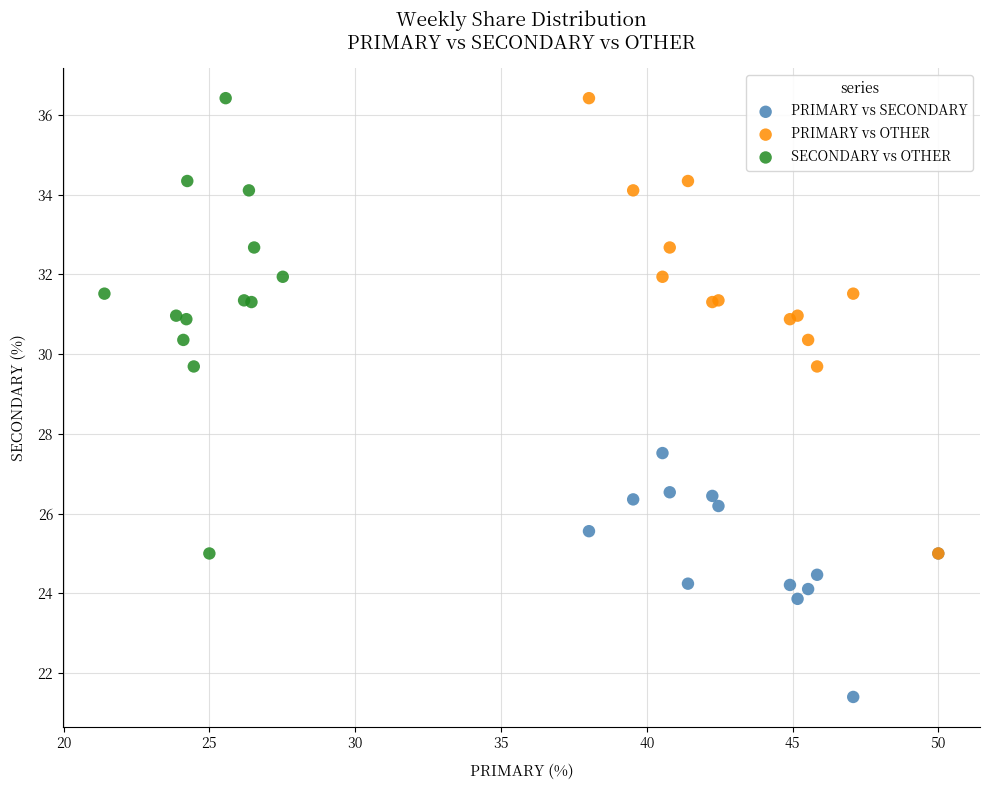

What are all the series names shown in the legend?

PRIMARY vs SECONDARY, PRIMARY vs OTHER, SECONDARY vs OTHER